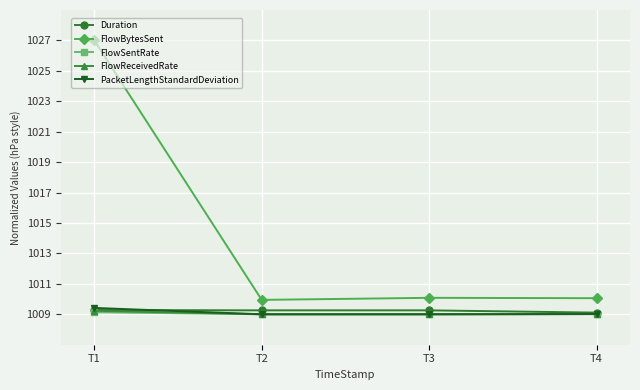

True or false: FlowReceivedRate and FlowBytesSent cross at least once.

False